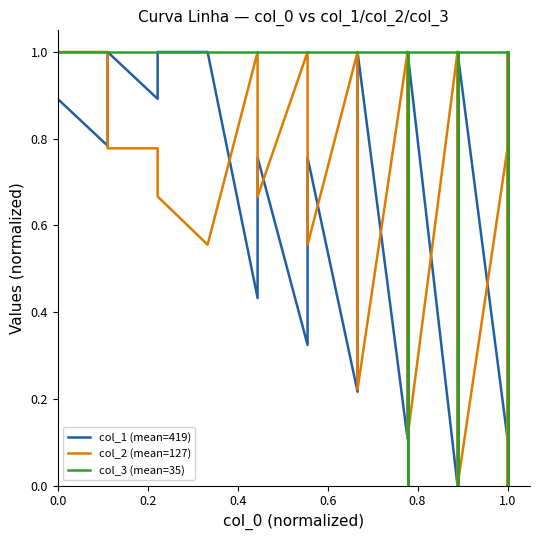

How many positive values does the col_1 (mean=419) series have?

39